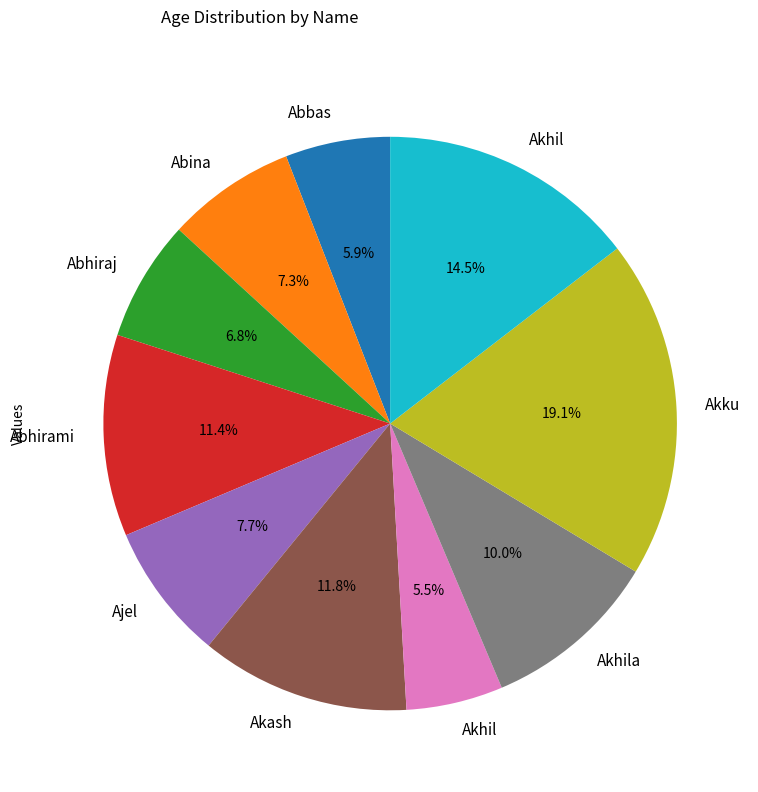

How many slices are in this pie chart?

10